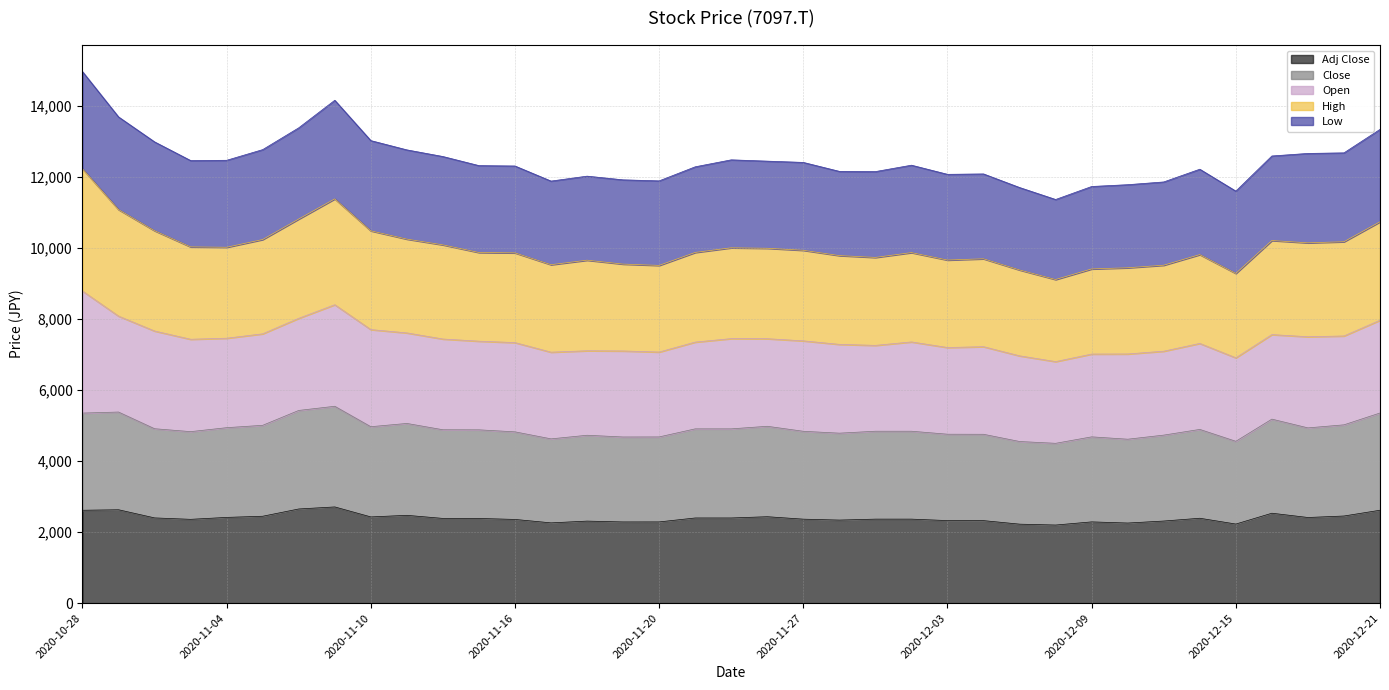

Where is the first local minimum for Adj Close?

2020-11-02